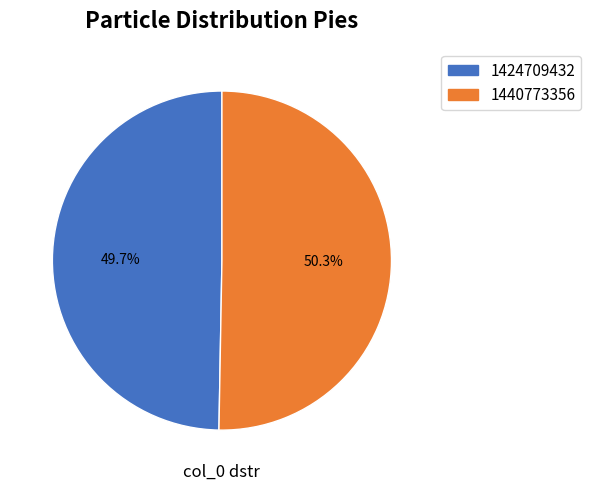

Which category has the biggest portion of the pie?

1440773356